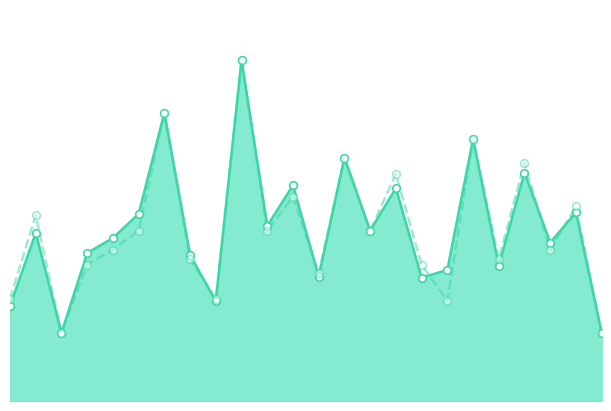

Which series contains the lowest Y value?

f1